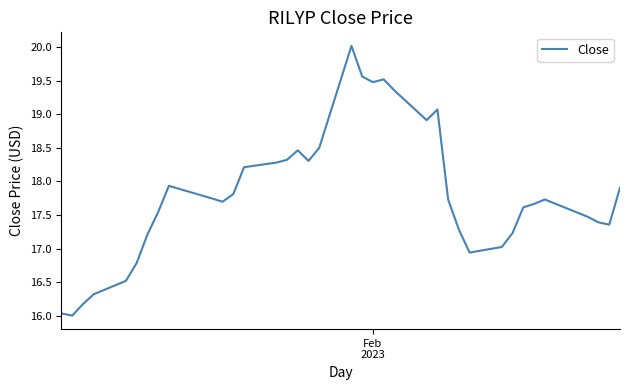

What is the maximum value shown in the chart?

20.0